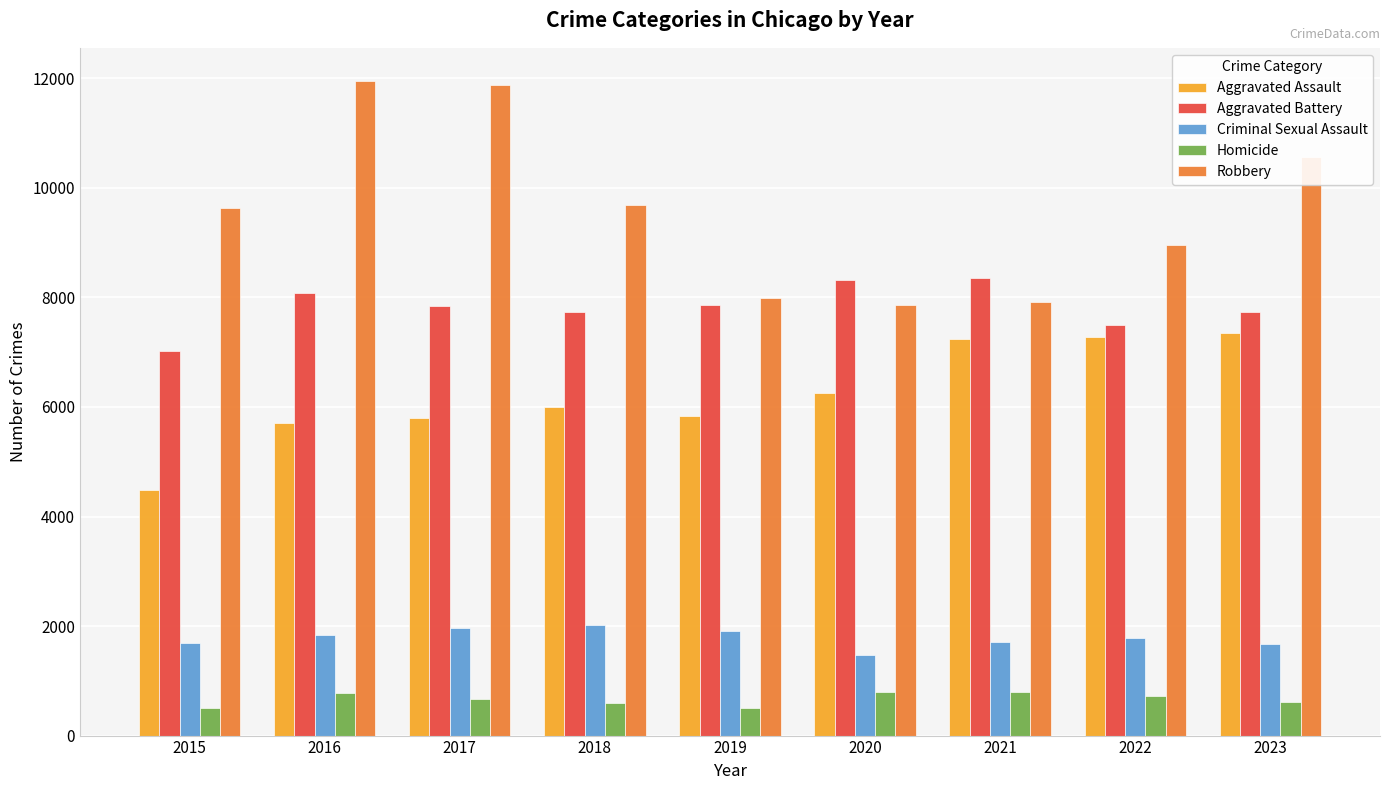

What is the difference between the Homicide values at 2023 and 2019?

106